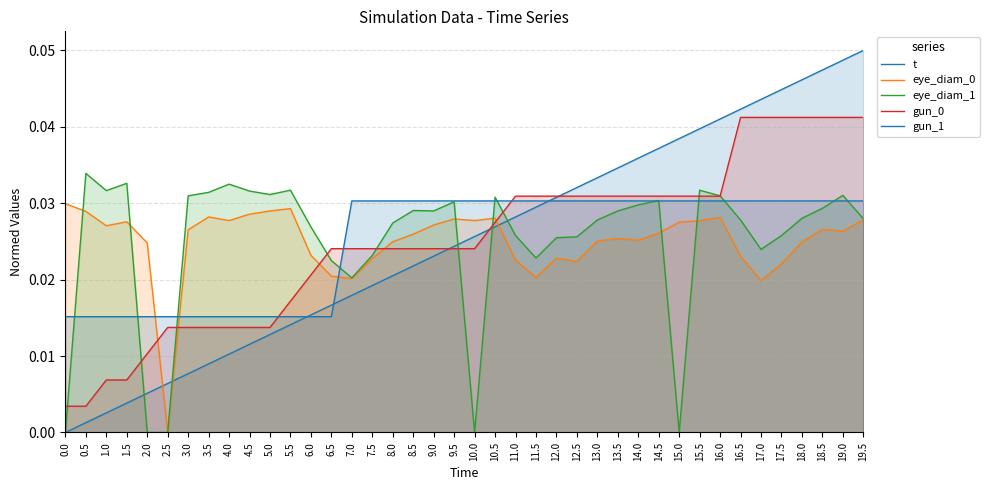

Is it true that gun_1 equals 0.0 at 19.0?

False